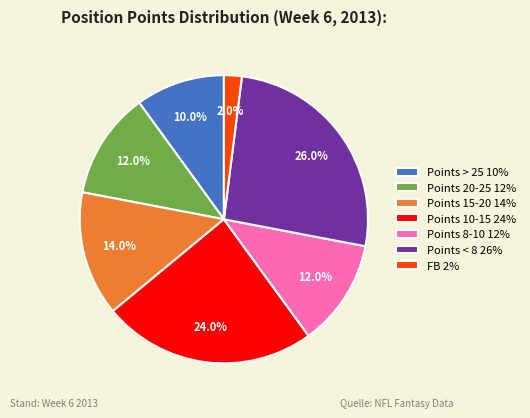

How many segments does this pie chart have?

7